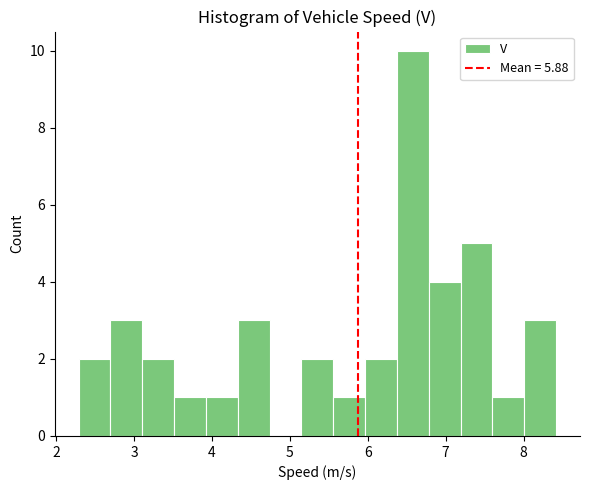

What is the height of the bar covering 6.8 to 7.2 on the x-axis? Neither the bar edges nor the heights are printed on the chart, so give them approximately, as read against the axes.

4